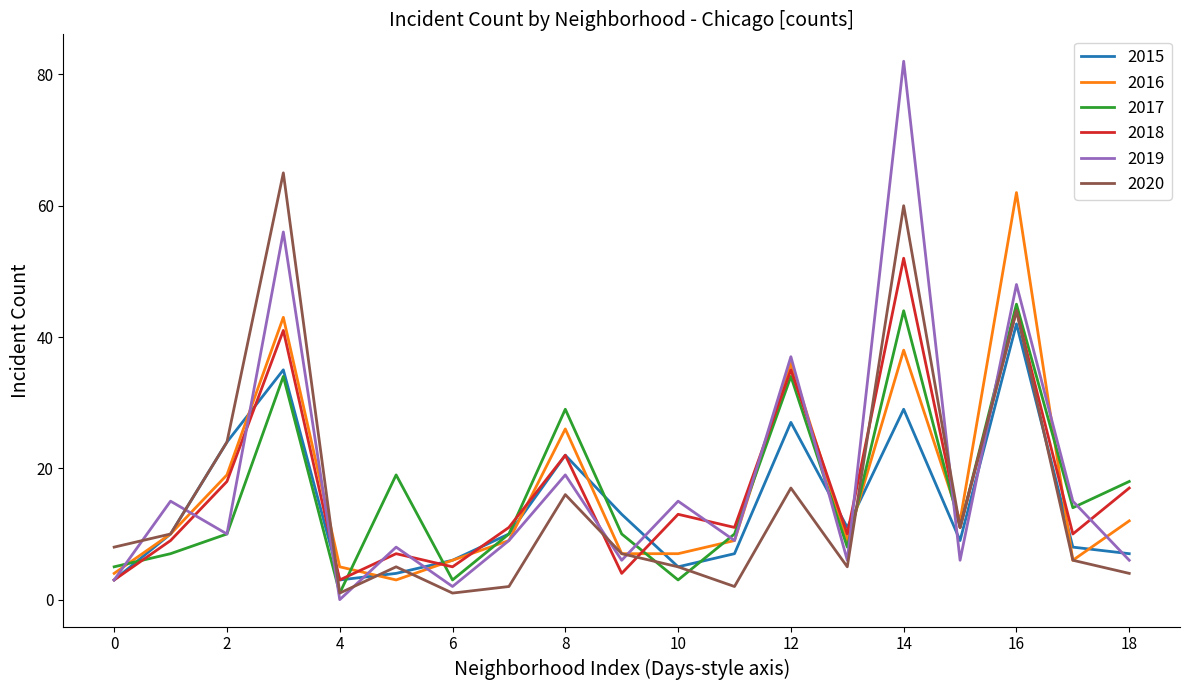

Which series has the widest spread of values?

2019